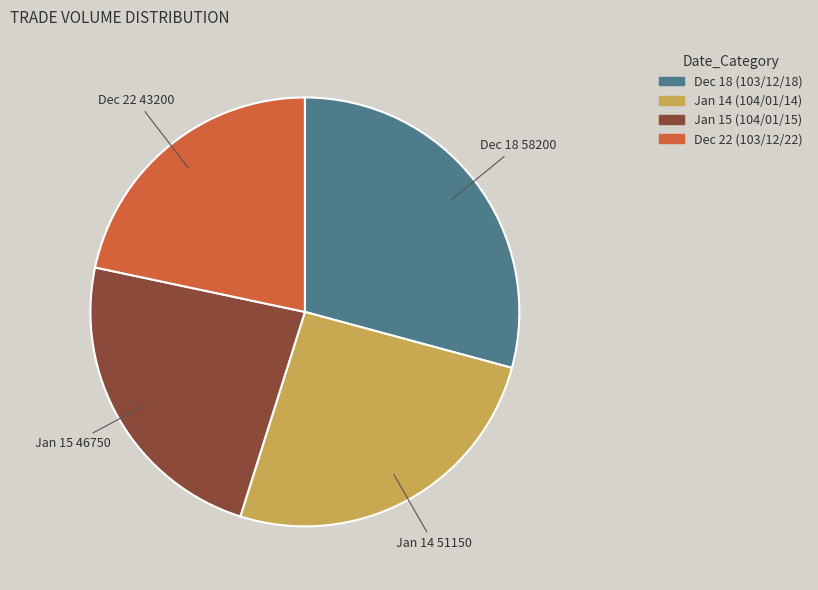

Do Jan 15 and Dec 18 together represent more than half of the pie?

Yes